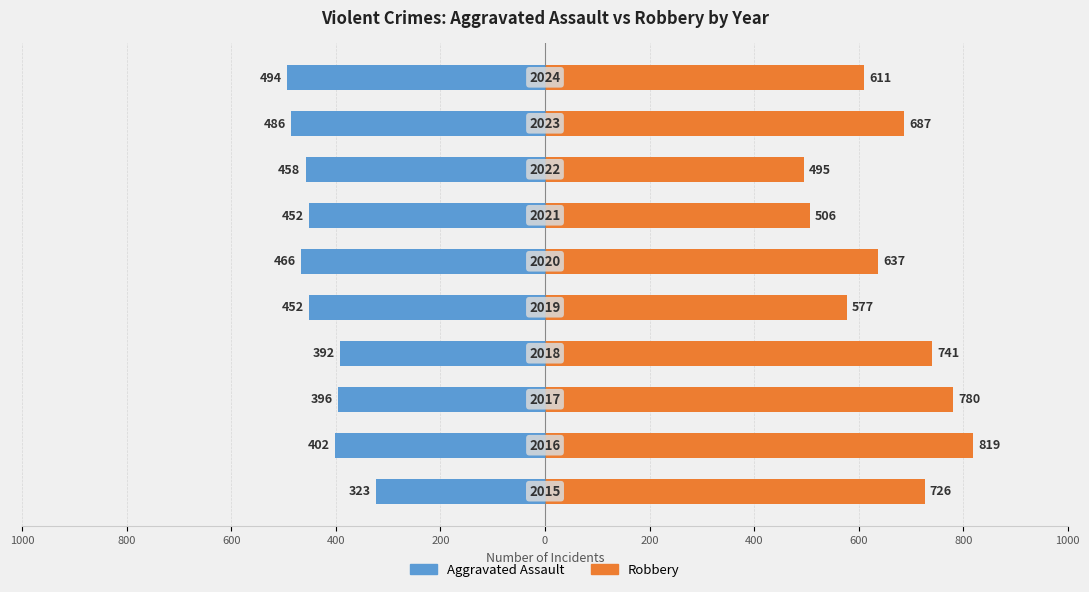

Which series has the widest spread of values?

Robbery